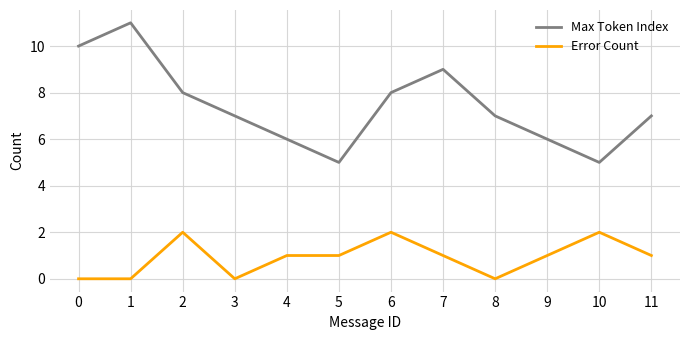

Is the value of Error Count at 5 greater than the value of Max Token Index at 1?

No